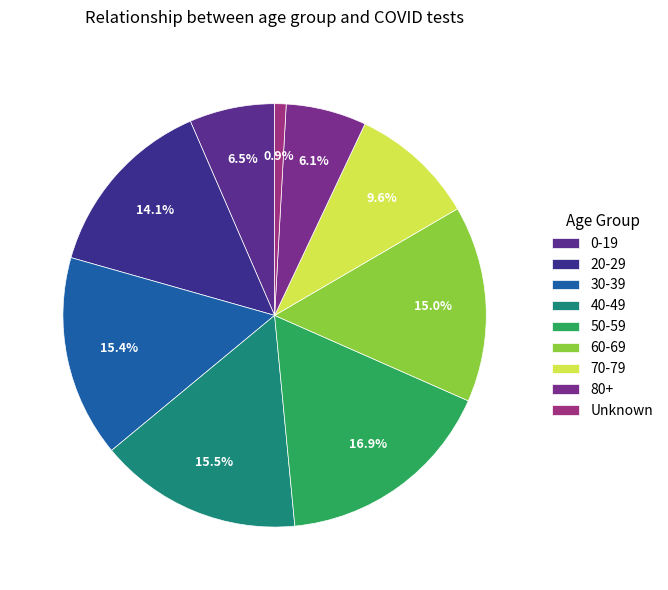

How many segments does this pie chart have?

9